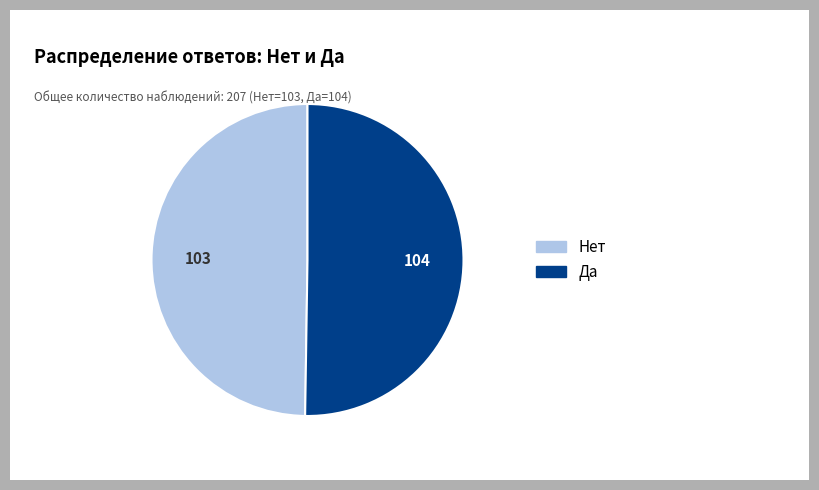

Do Да and Нет together represent more than half of the pie?

Yes